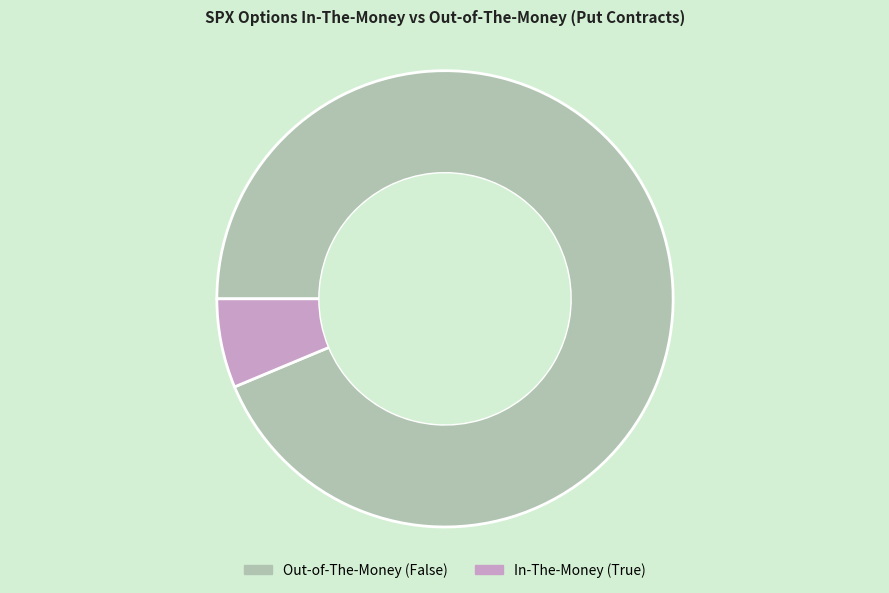

Is there a majority slice in this chart?

Yes